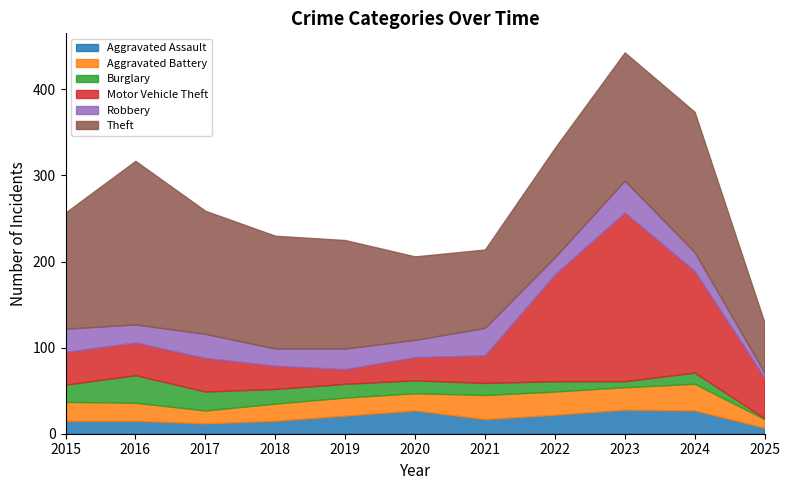

Reading left to right, list all the values displayed in this chart.

Aggravated Assault: 2015=15	2016=15	2017=12	2018=15	2019=21	2020=27	2021=17	2022=22	2023=28	2024=27	2025=7
Aggravated Battery: 2015=22	2016=21	2017=15	2018=20	2019=21	2020=20	2021=28	2022=27	2023=26	2024=31	2025=10
Burglary: 2015=20	2016=32	2017=22	2018=17	2019=16	2020=15	2021=14	2022=12	2023=7	2024=13	2025=1
Motor Vehicle Theft: 2015=38	2016=38	2017=39	2018=27	2019=17	2020=27	2021=32	2022=124	2023=196	2024=118	2025=47
Robbery: 2015=27	2016=21	2017=28	2018=20	2019=24	2020=20	2021=32	2022=20	2023=37	2024=22	2025=6
Theft: 2015=135	2016=190	2017=143	2018=131	2019=126	2020=97	2021=91	2022=127	2023=149	2024=163	2025=58